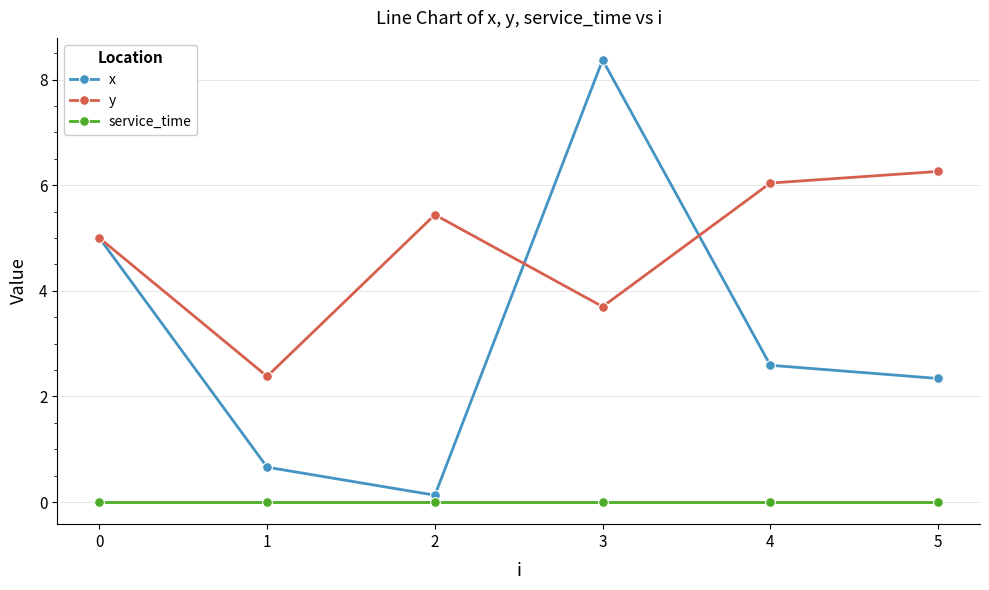

What value does the x series have at 4?

2.6